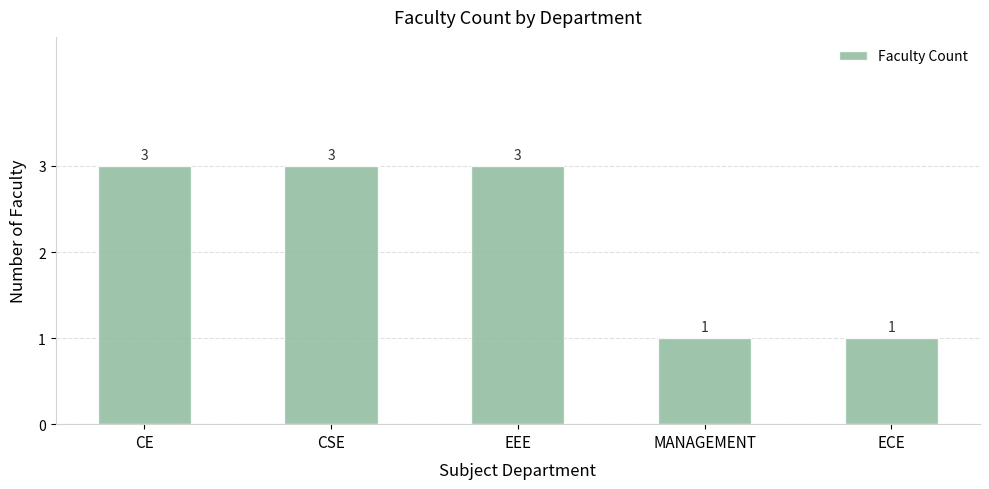

Reading left to right, transcribe all the data shown in this chart.

CE=3	CSE=3	EEE=3	MANAGEMENT=1	ECE=1